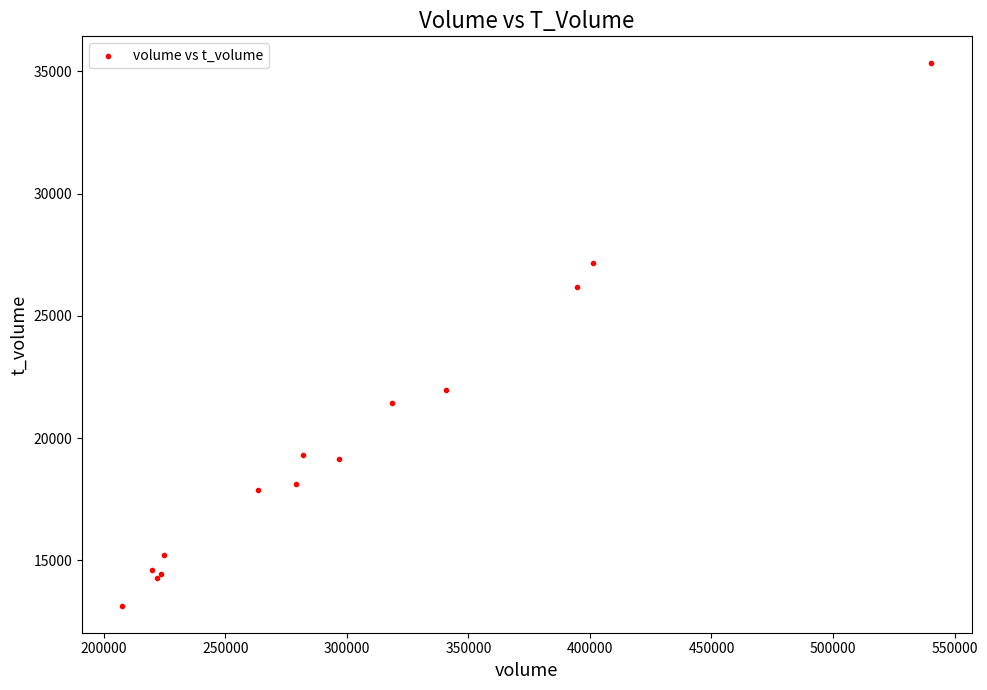

What Y value in the scatter plot is closest to 24239?

26200